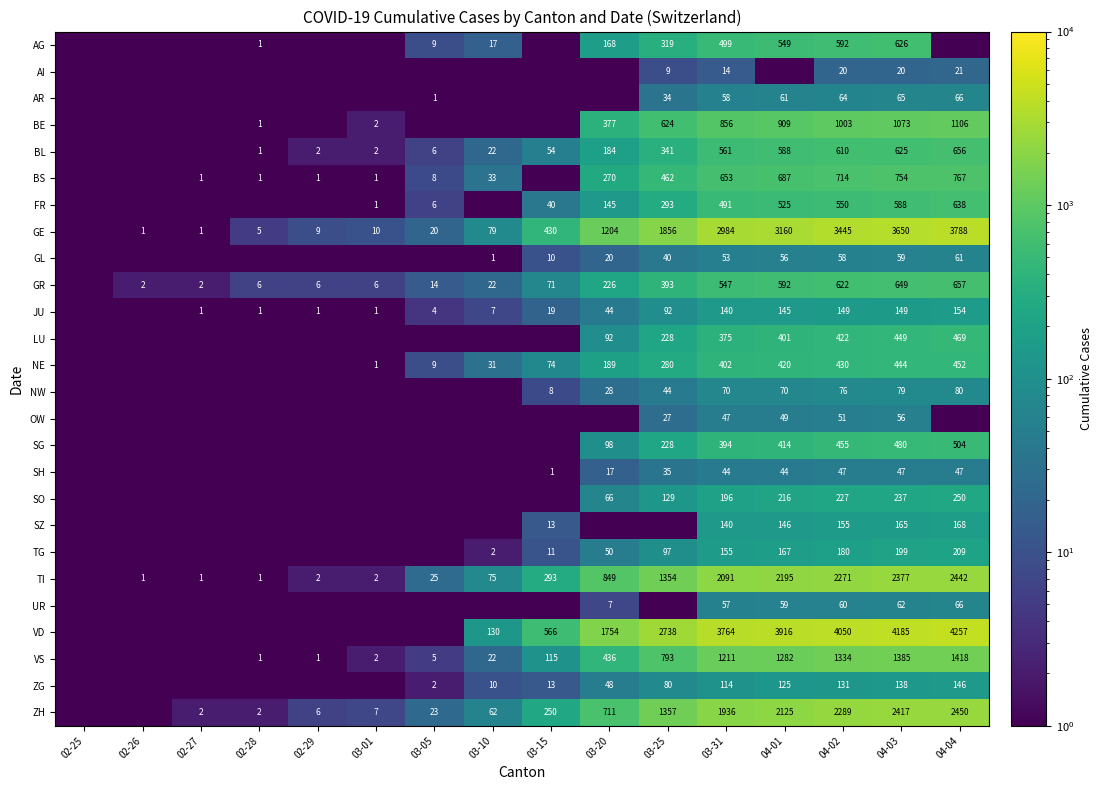

True or false: UR has a value of 7.0 at 03-20.

True